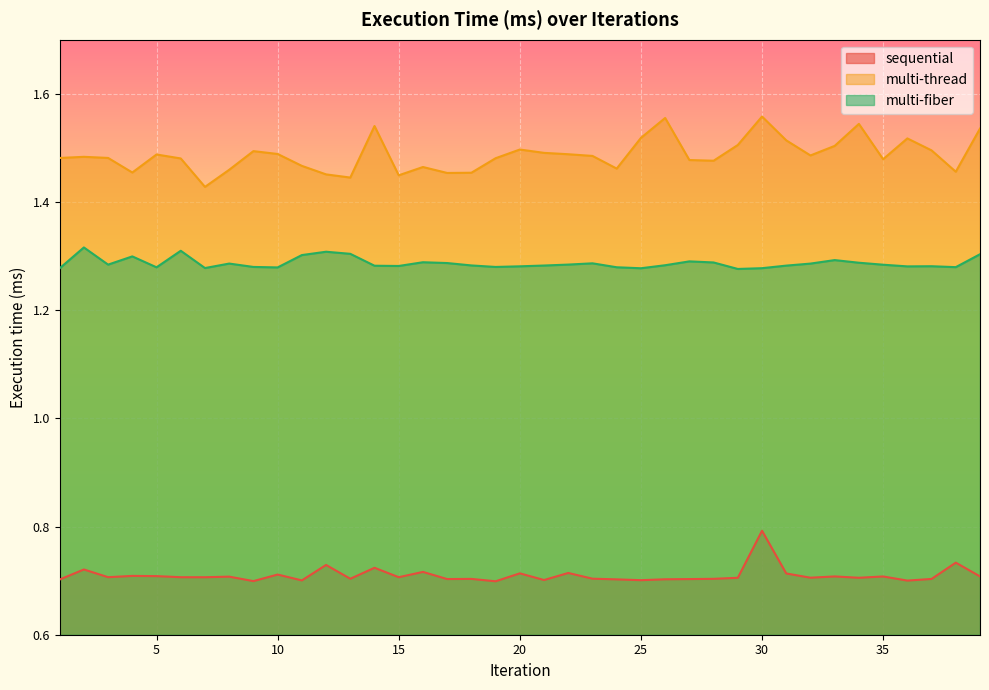

What value does the sequential series have at 10?

0.7